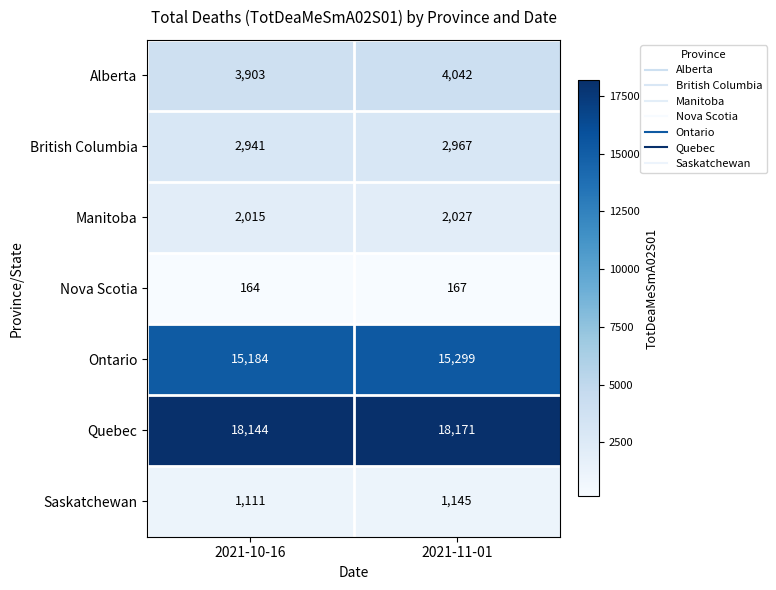

True or false: Ontario has a value of 15299 at 2021-11-01.

True